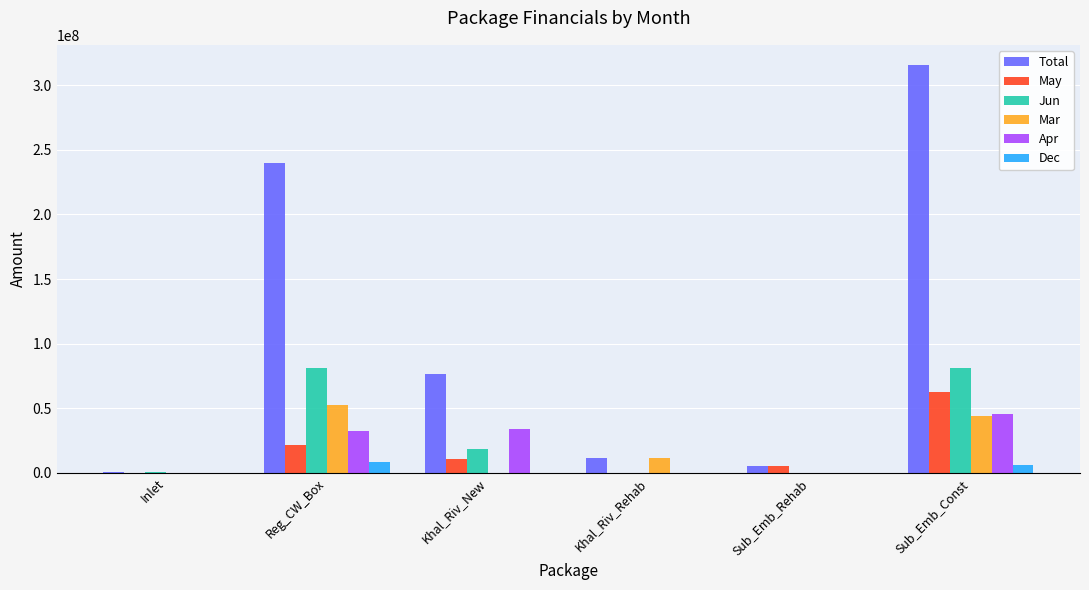

Which series has the largest total across all categories?

Total